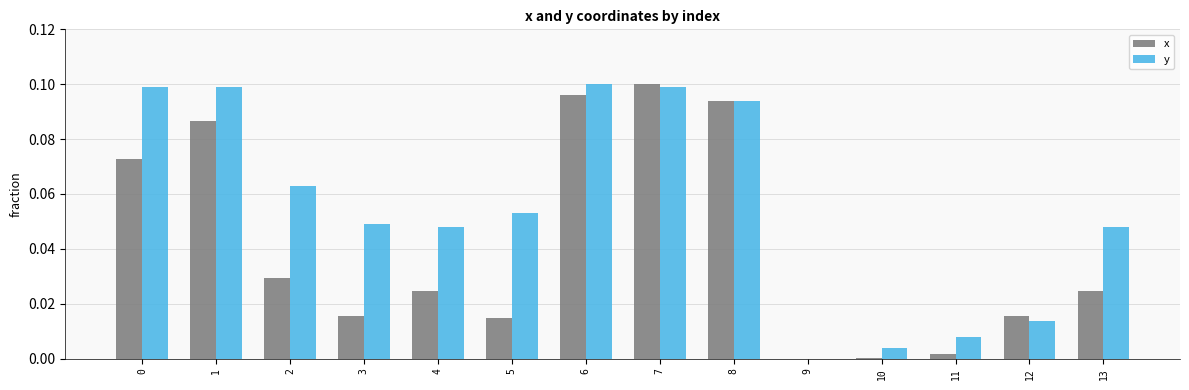

Is the value of y at 9 greater than the value of x at 4?

No